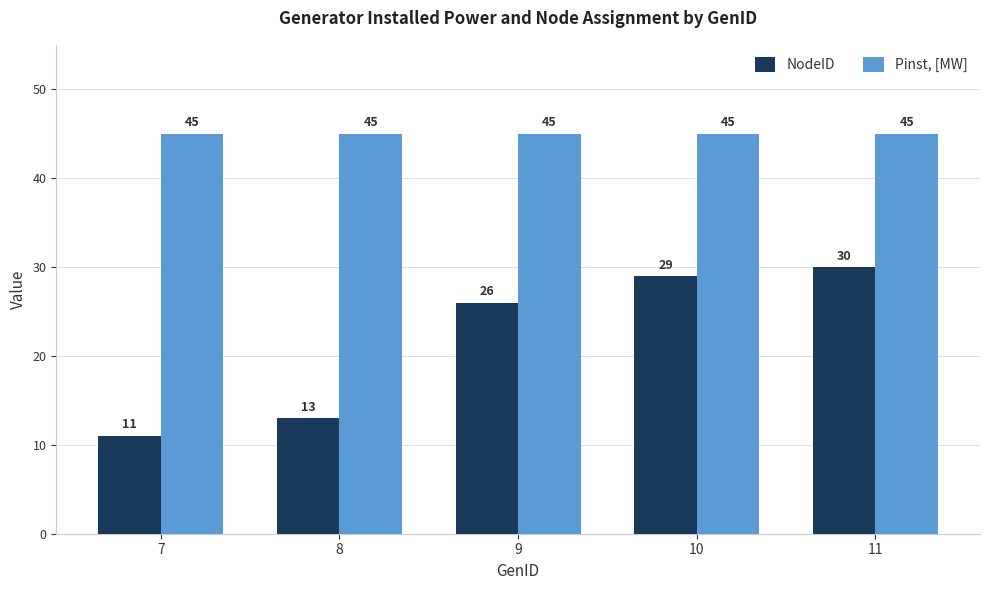

Is the value of NodeID at 11 greater than the value of Pinst, [MW] at 7?

No